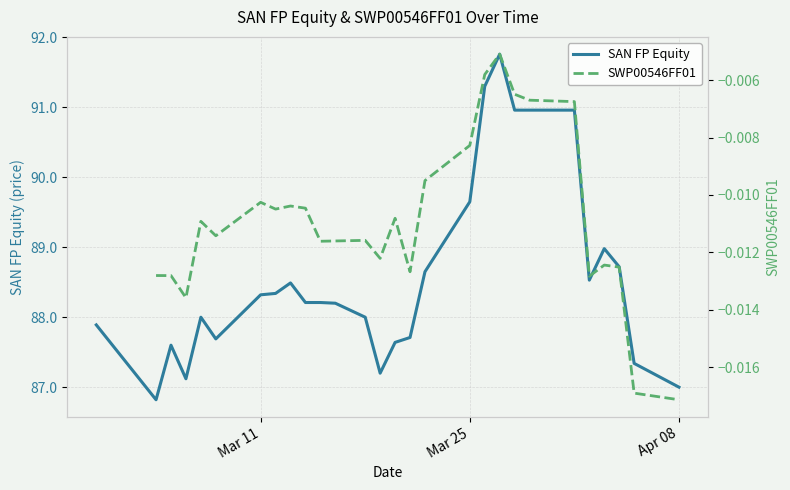

What is the highest value of the SAN FP Equity series?

91.8